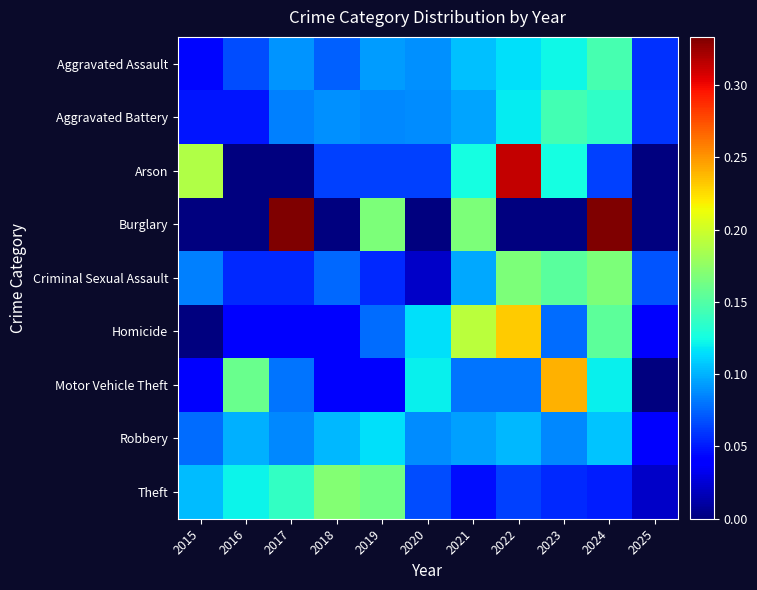

Which category has the lowest value across all series?

2016